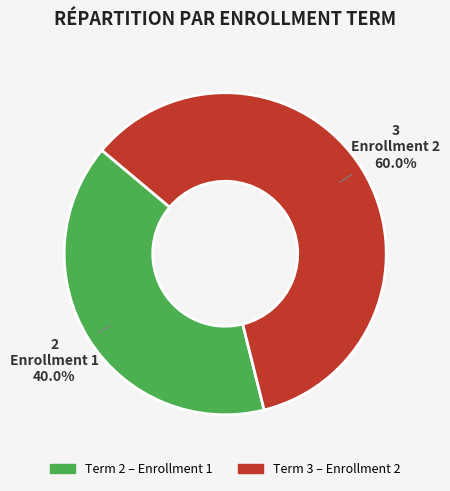

Does any single category account for the majority?

Yes